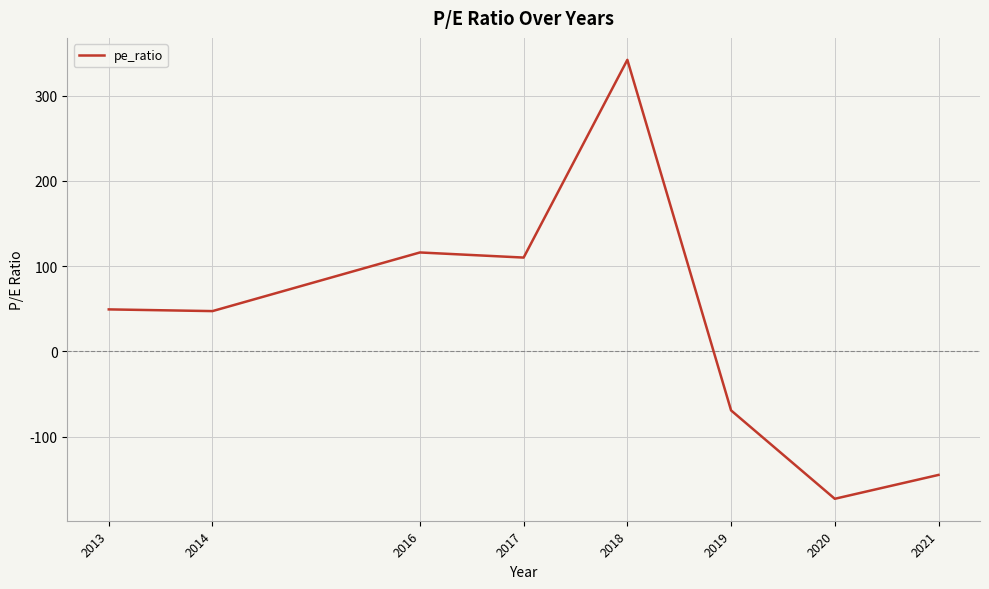

How many positive values are there?

5